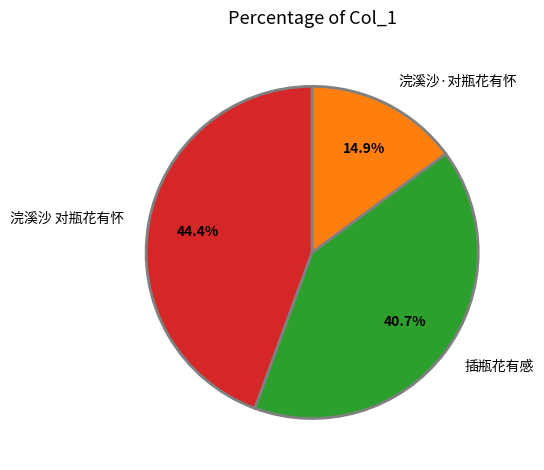

To the nearest percent, what is the difference between the 浣溪沙 对瓶花有怀 and 浣溪沙·对瓶花有怀 slice percentages?

30%